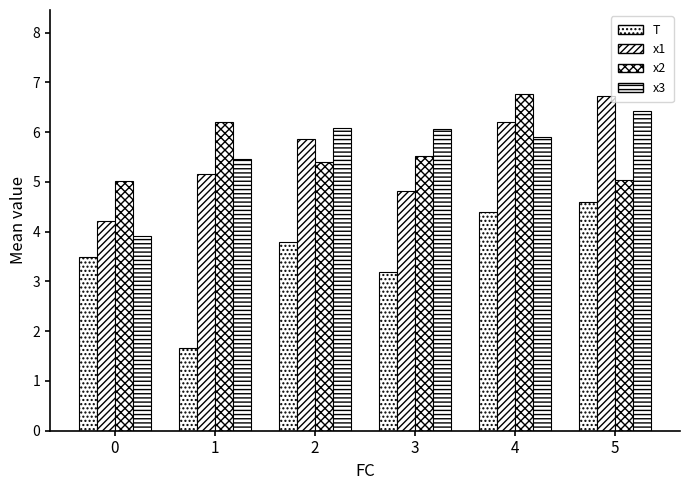

Reading left to right, transcribe all the data shown in this chart.

T: 0=3.5	1=1.7	2=3.8	3=3.2	4=4.4	5=4.6
x1: 0=4.2	1=5.2	2=5.9	3=4.8	4=6.2	5=6.7
x2: 0=5.0	1=6.2	2=5.4	3=5.5	4=6.8	5=5.0
x3: 0=3.9	1=5.5	2=6.1	3=6.1	4=5.9	5=6.4